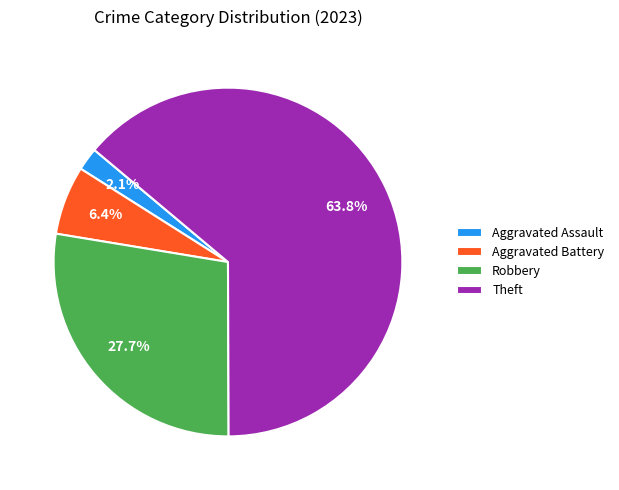

How many slices are in this pie chart?

4